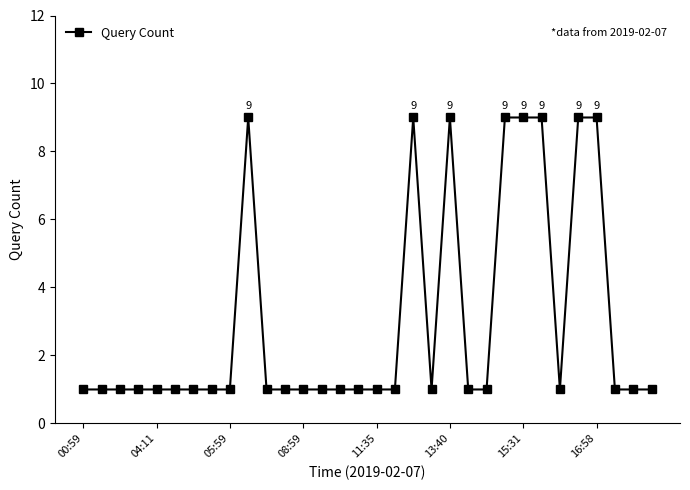

What is the value of the 21st point from the left?

9